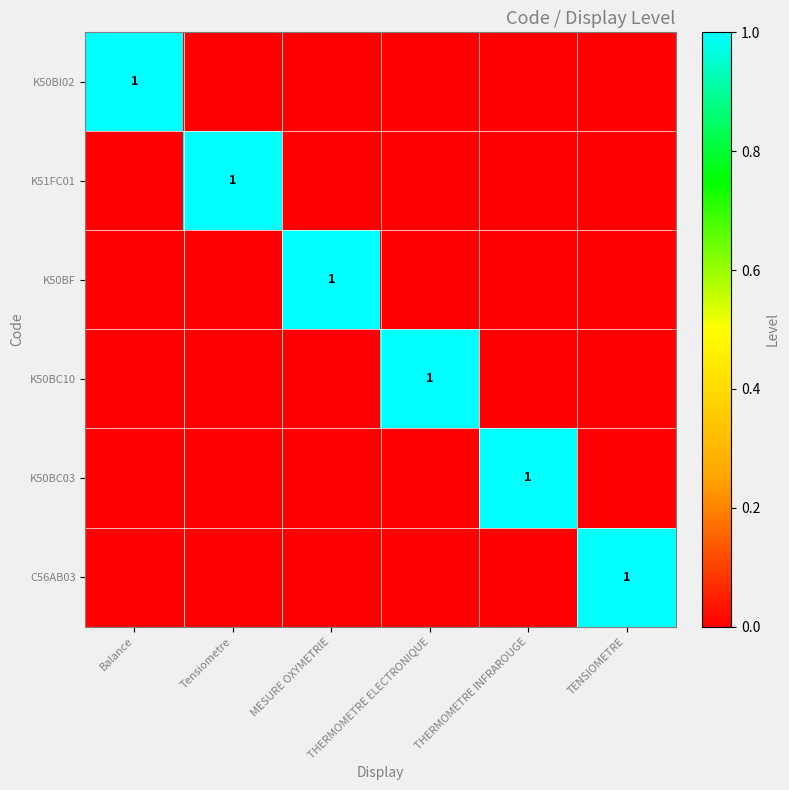

True or false: C56AB03 has a value of 0 at THERMOMETRE ELECTRONIQUE.

True